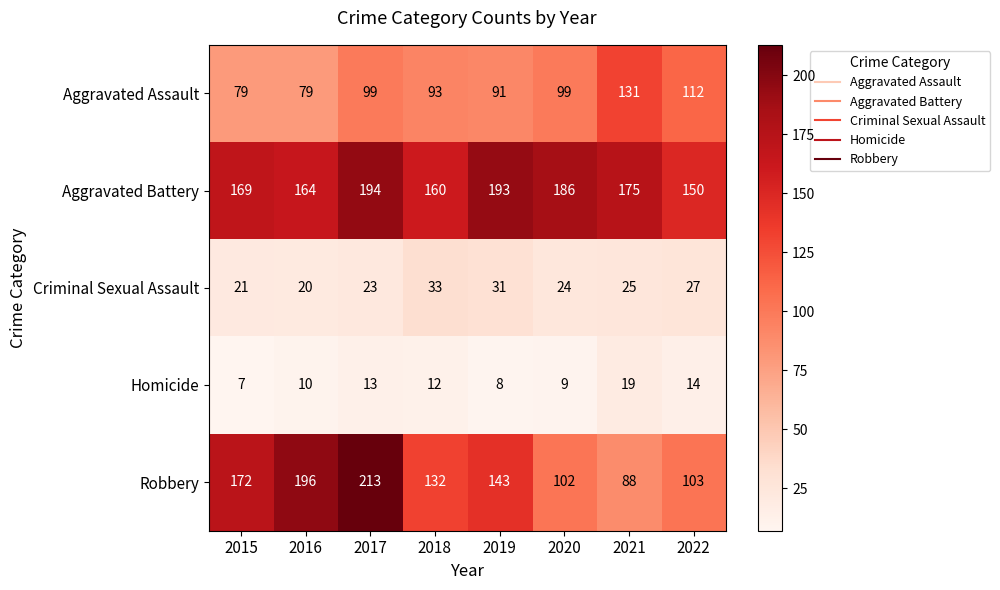

At which category does the chart reach its minimum across all series?

2015